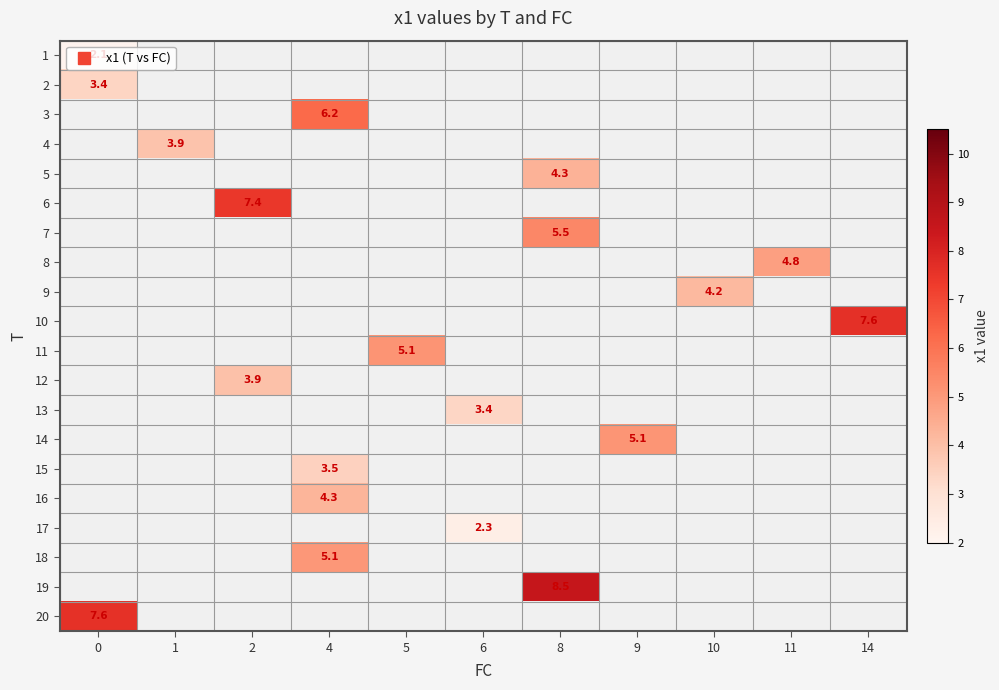

List the labels in order of 12 value, smallest first.

0, 1, 2, 4, 5, 6, 8, 9, 10, 11, 14